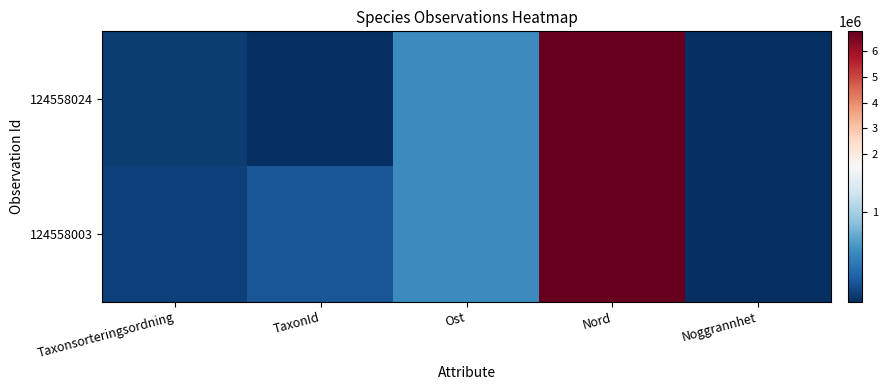

At which category is the sum across all series the highest?

Nord